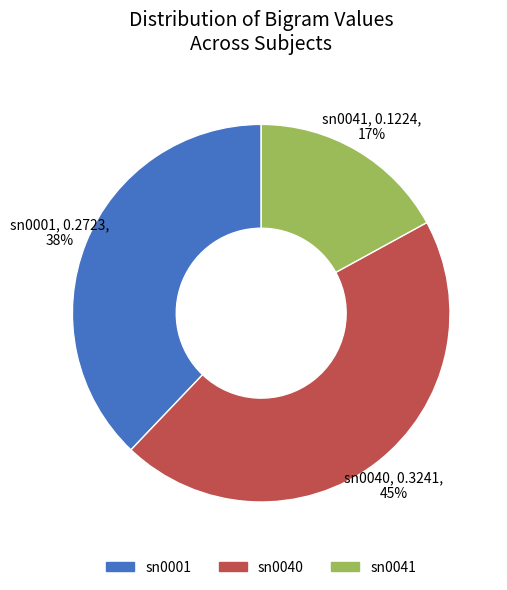

To the nearest percent, what percentage of the pie is sn0041?

17%